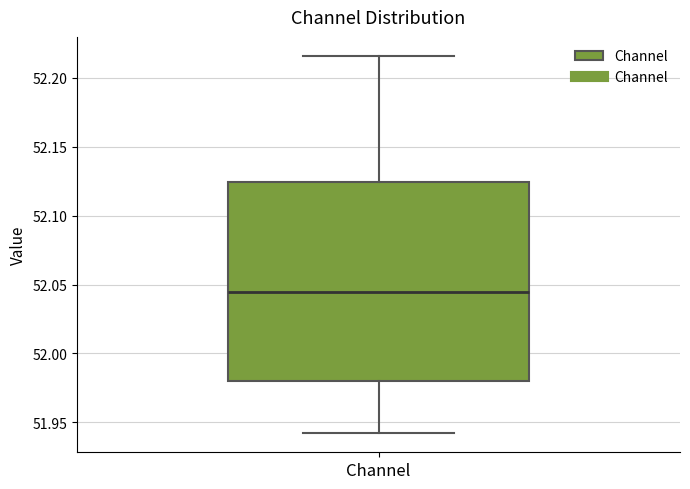

Transcribe this box plot: give where the median line is, the range the box spans, and where the two whiskers end, as read against the y-axis. The values are not printed on the chart, so give them approximately, as read against the axis.

median 52.045, box 51.980 to 52.125, whiskers 51.940 to 52.215